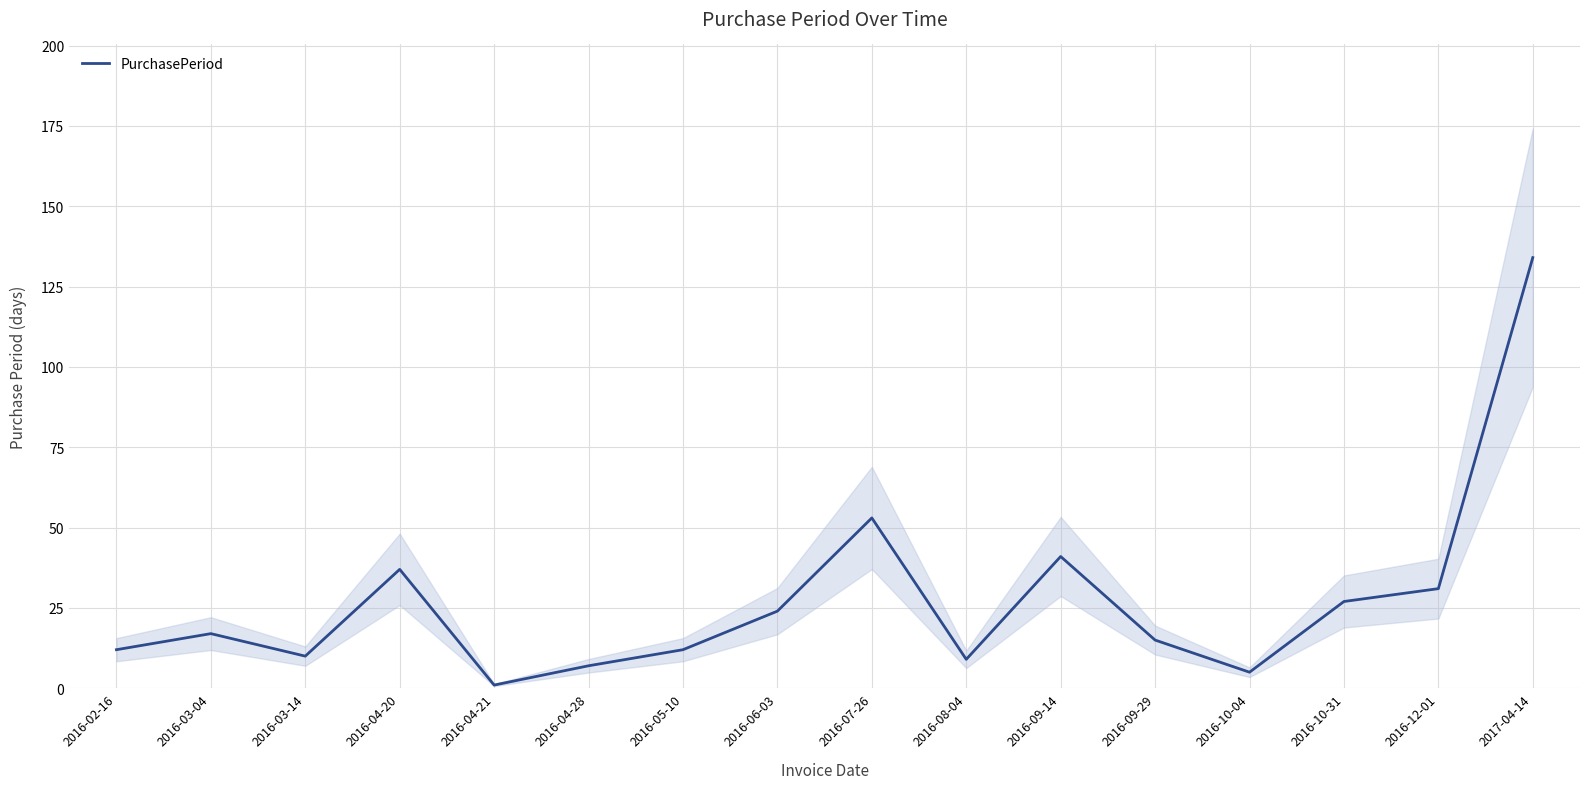

What is the label of the 4th point from the right?

2016-10-04